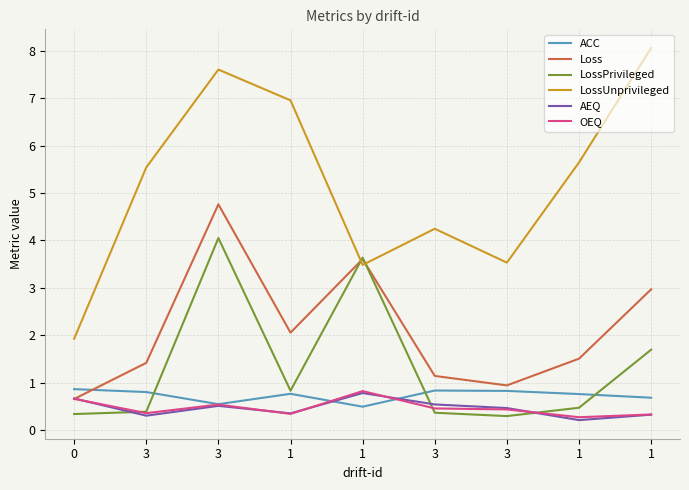

What are all the series names shown in the legend?

ACC, Loss, LossPrivileged, LossUnprivileged, AEQ, OEQ